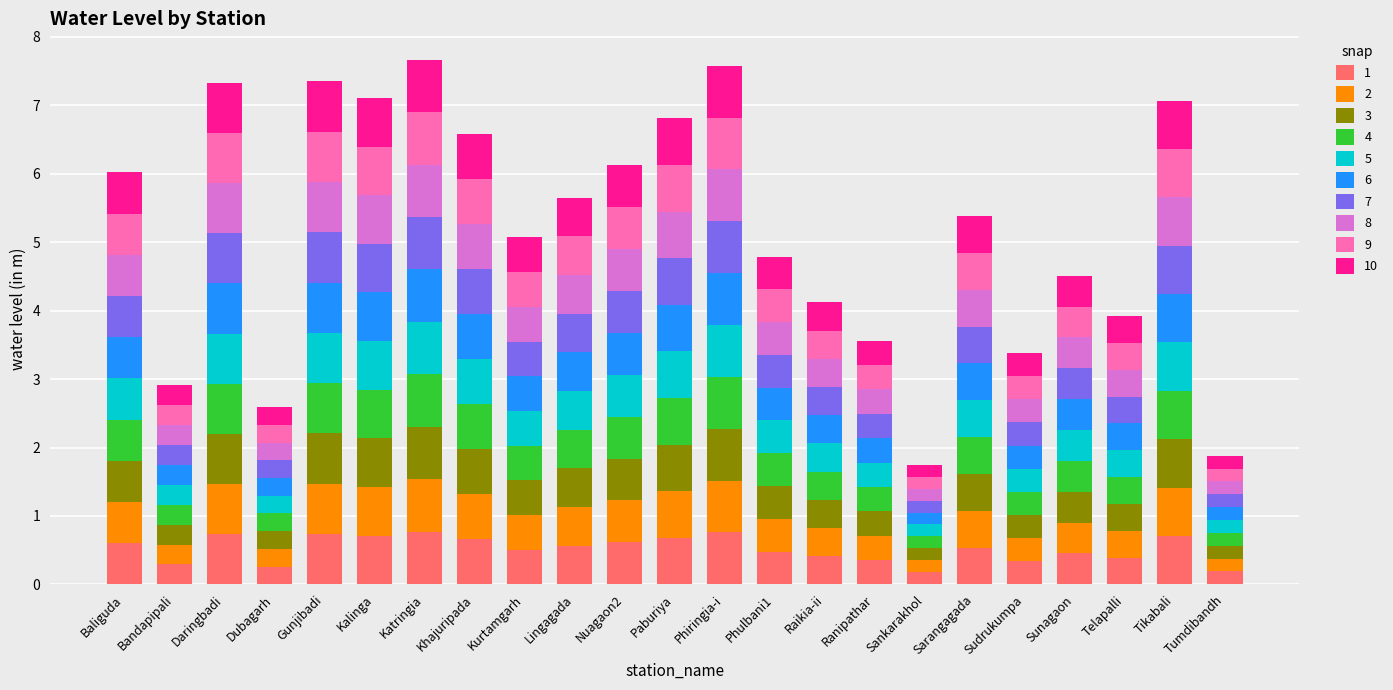

What is the label of the 23rd bar from the right?

Baliguda